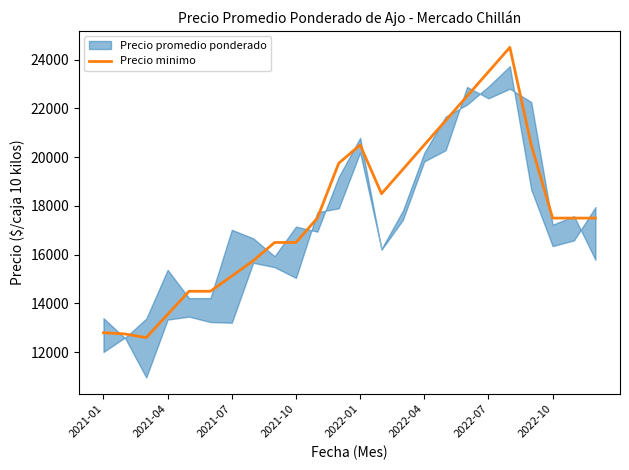

What is the highest value of the Precio minimo series?

24500